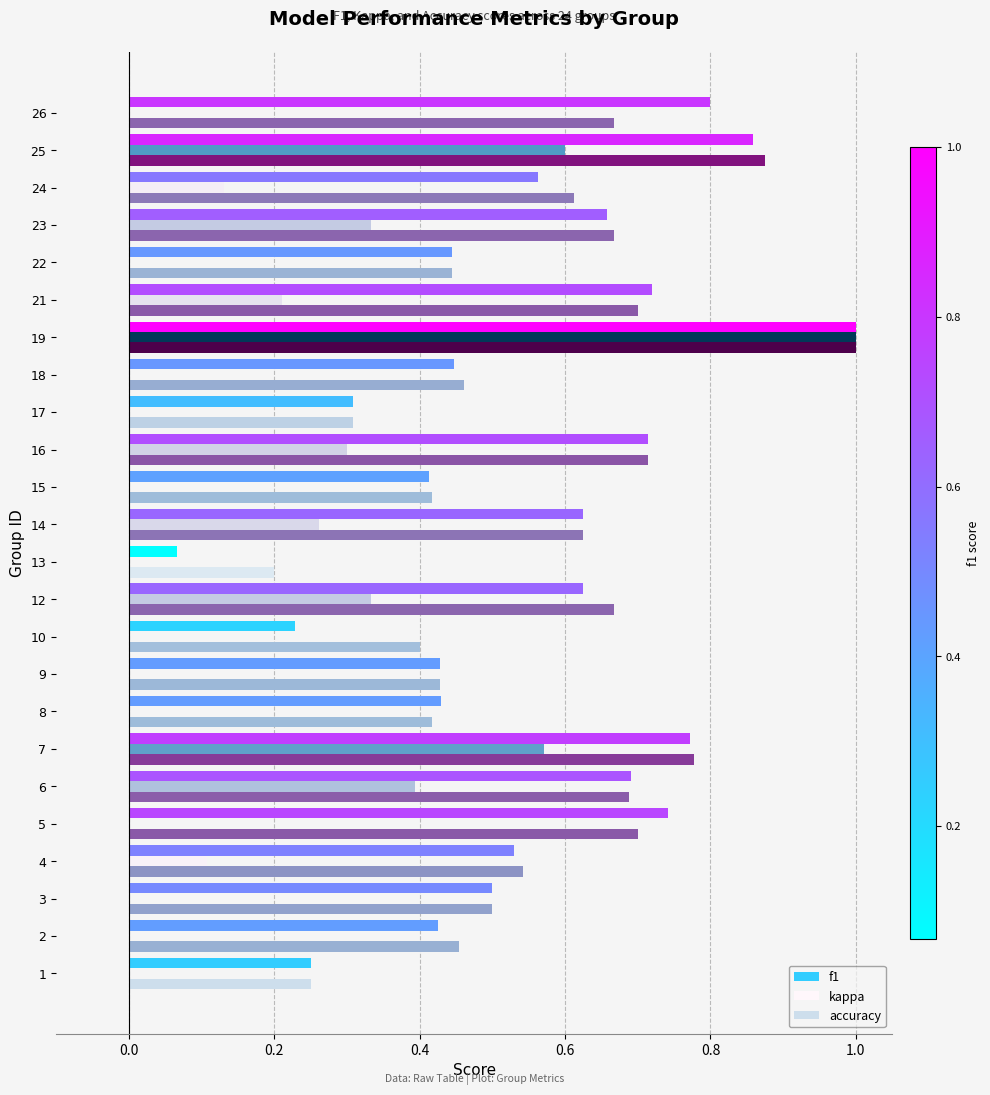

Which series changed the most between 6 and 9?

kappa